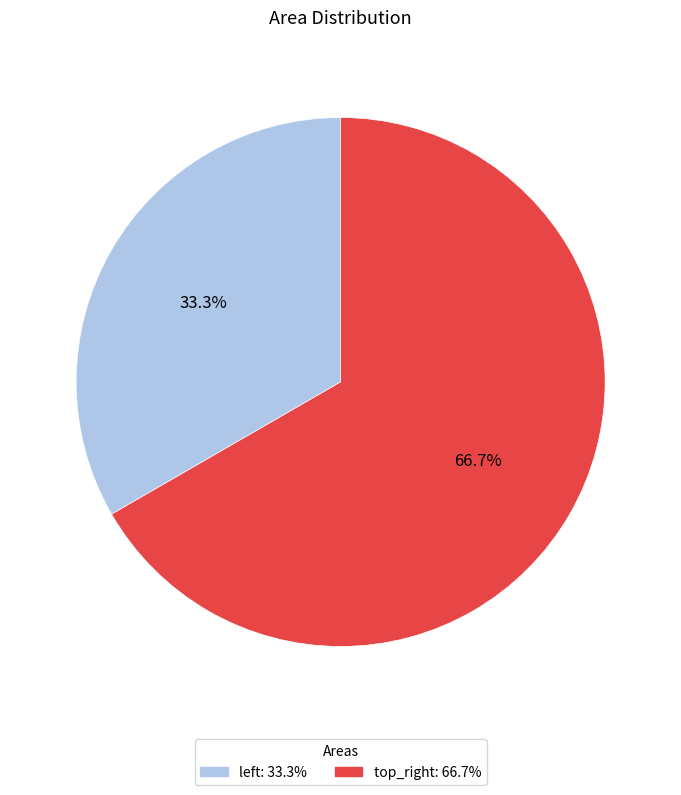

Is there a majority slice in this chart?

Yes